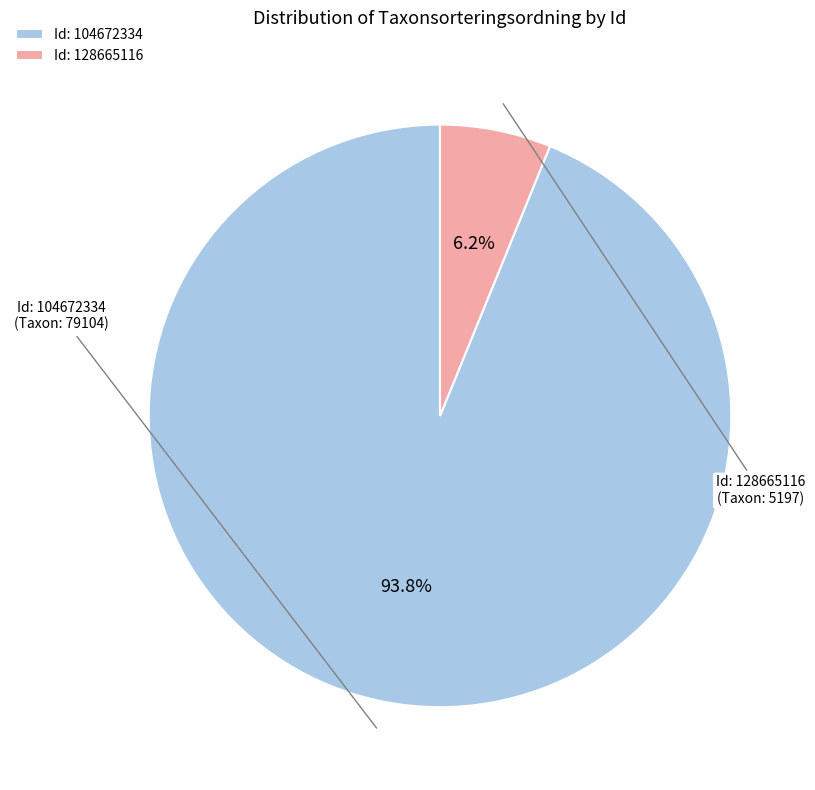

Combined, what portion of the pie is Id: 128665116 and Id: 104672334?

100.0%